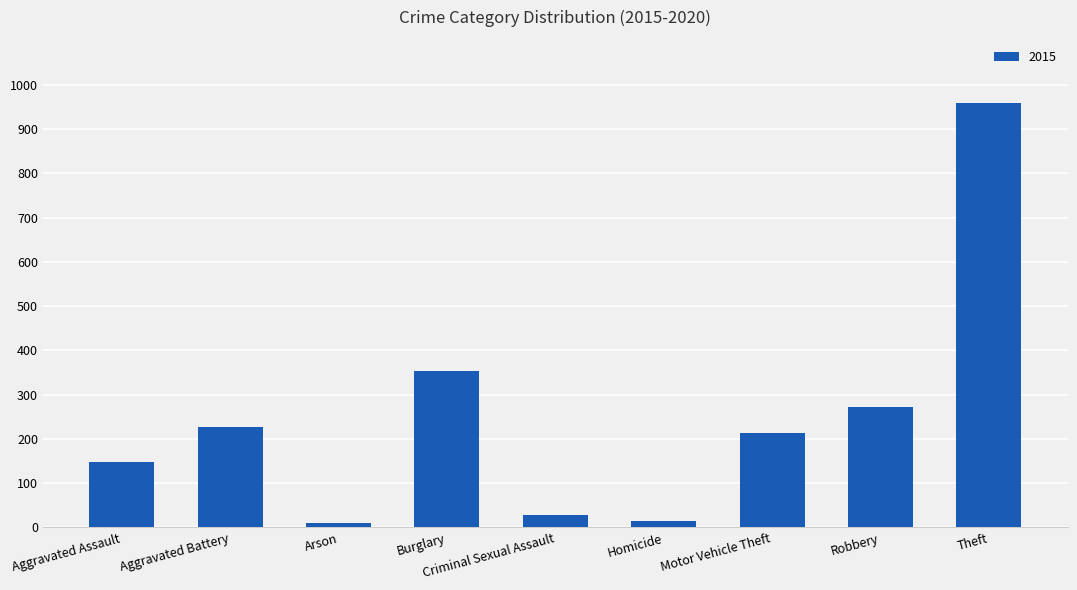

What is the label of the 9th bar from the left?

Theft